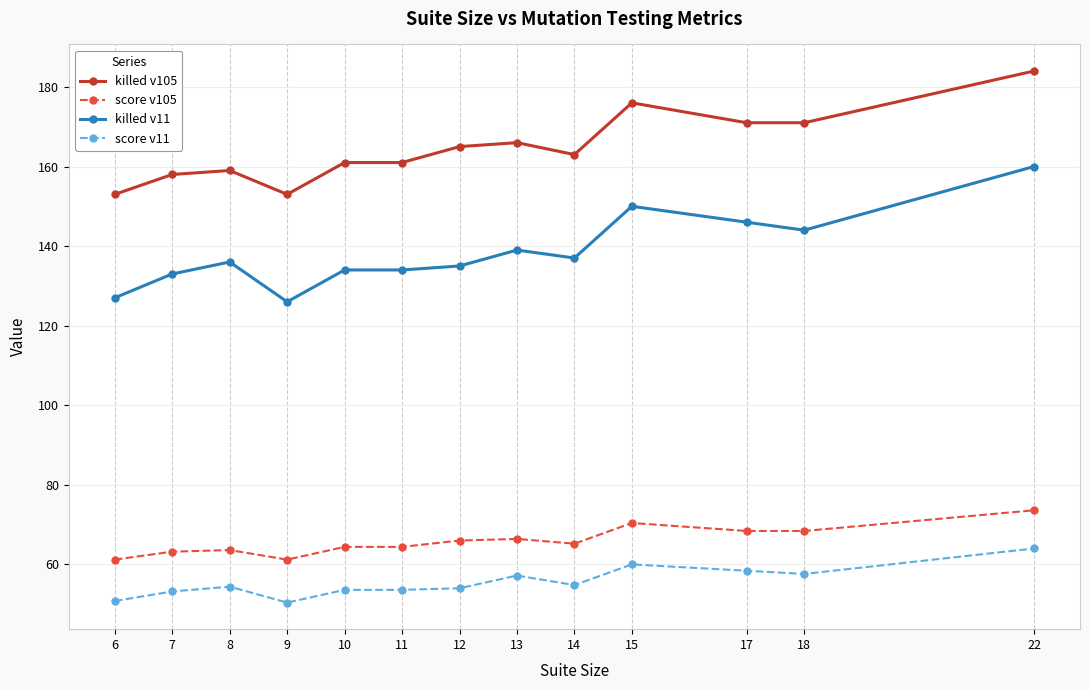

What is the difference between the killed v105 values at 22 and 17?

13.0